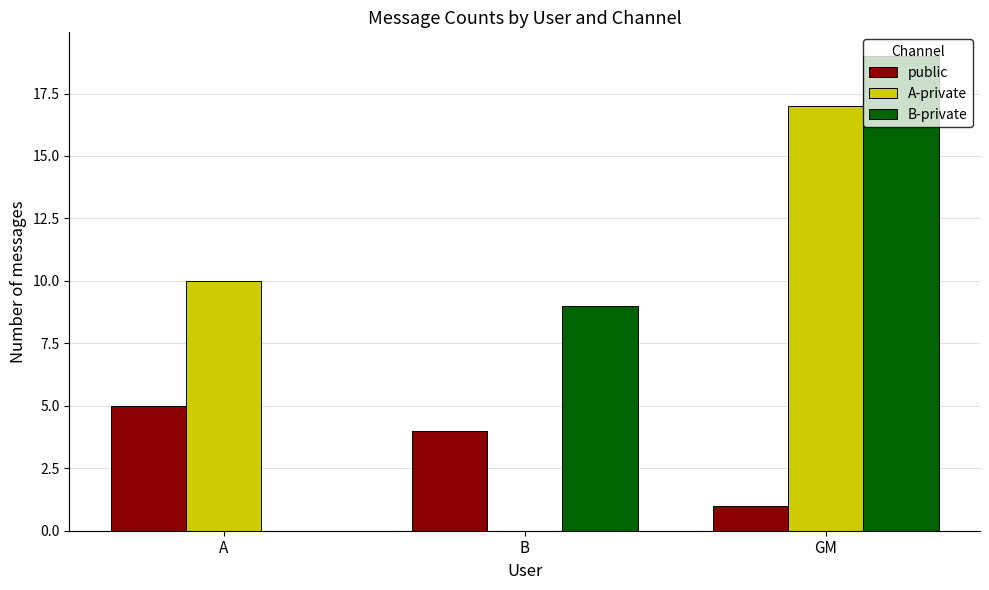

True or false: B-private has a value of 7 at GM.

False